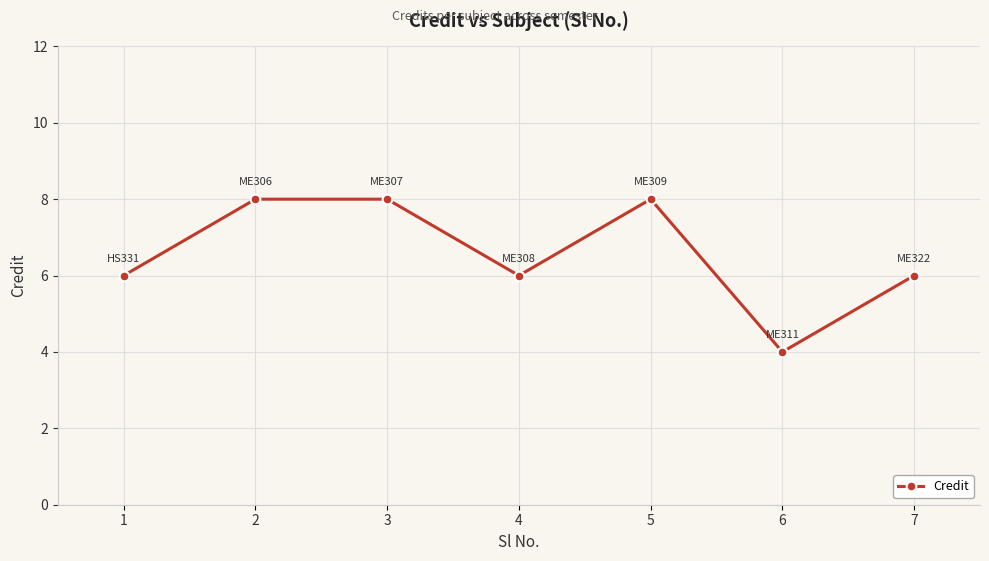

Count the values in the range 6 to 8.

6